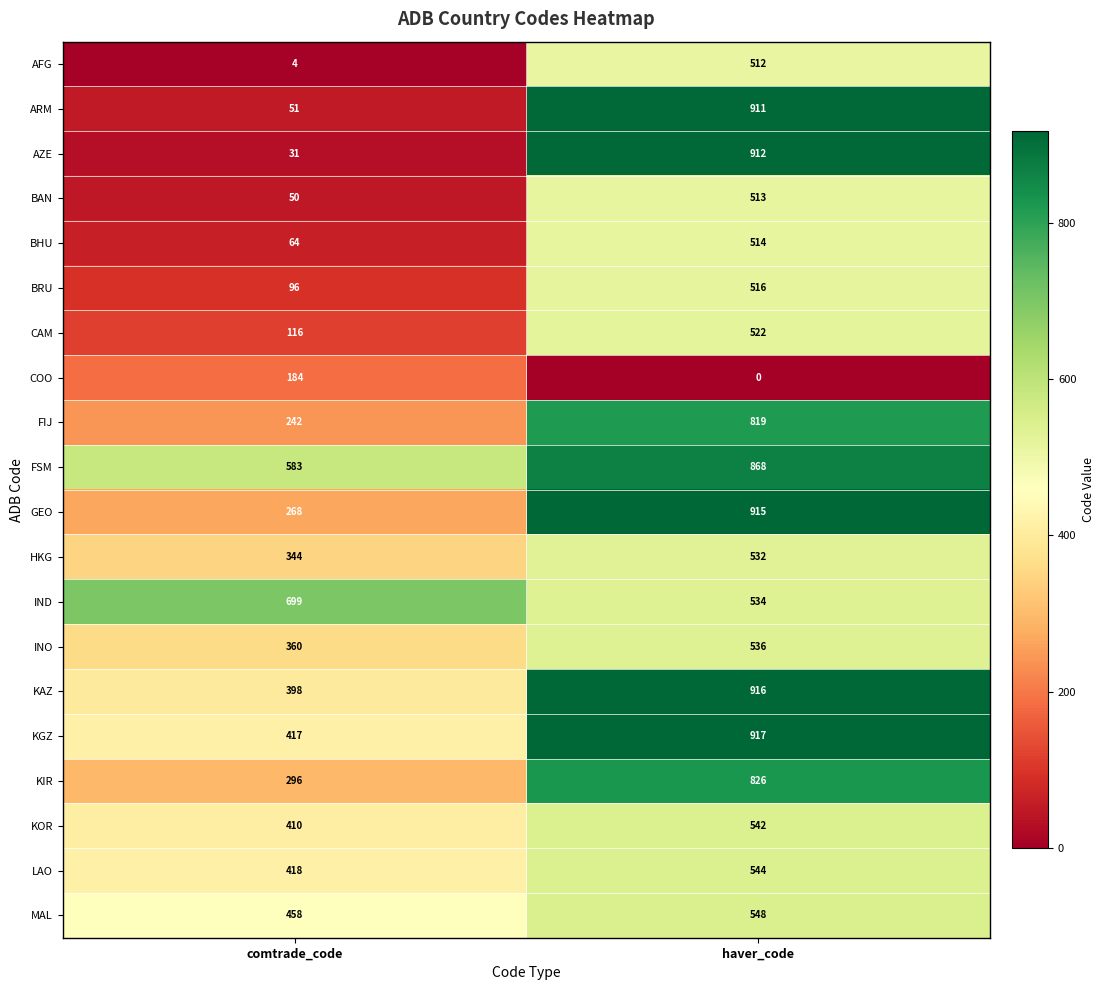

What is the approximate value of FIJ at haver_code?

819